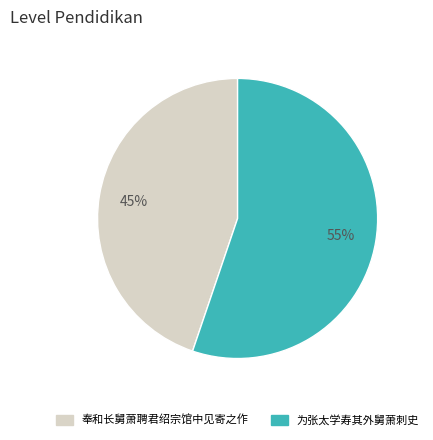

To the nearest percent, what percentage of the pie is 为张太学寿其外舅萧刺史?

55%